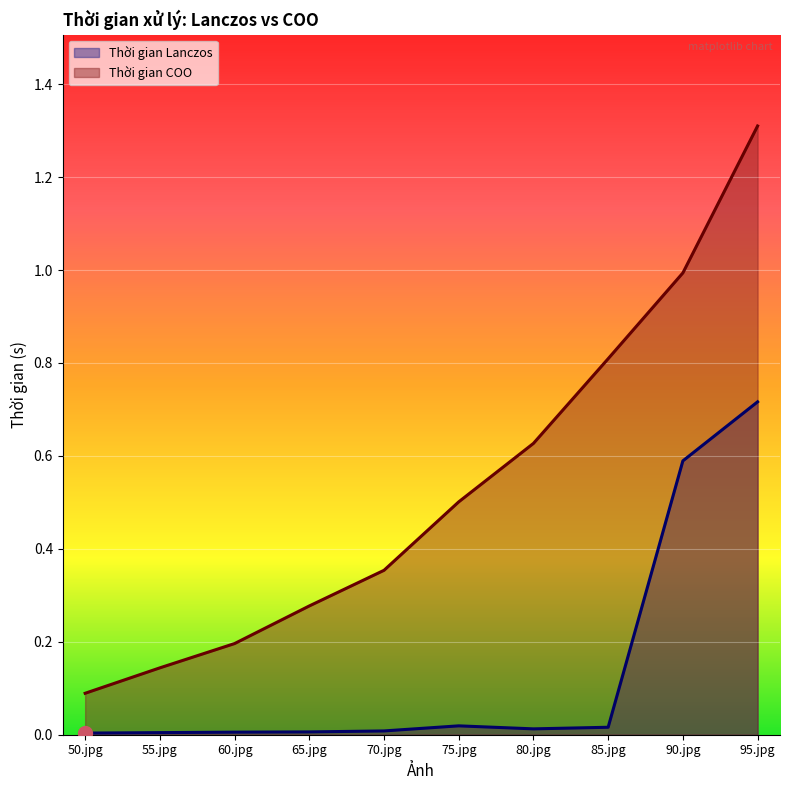

What position from the left is 85.jpg?

8